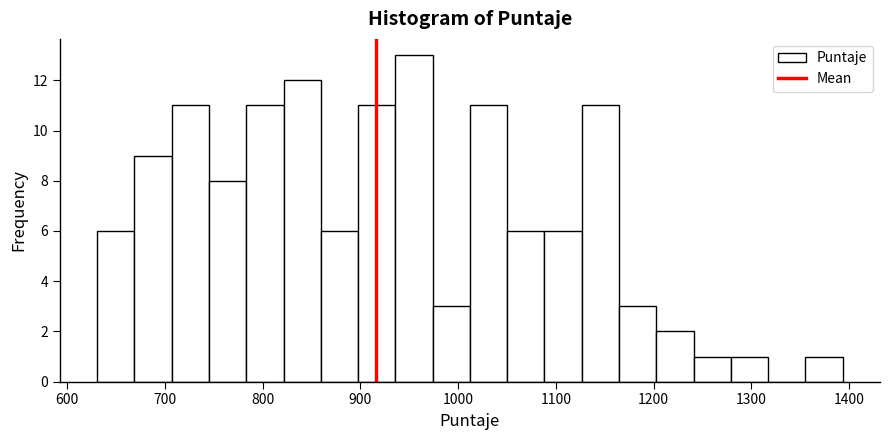

Read against the x-axis, roughly where is the centre of the tallest bar?

950